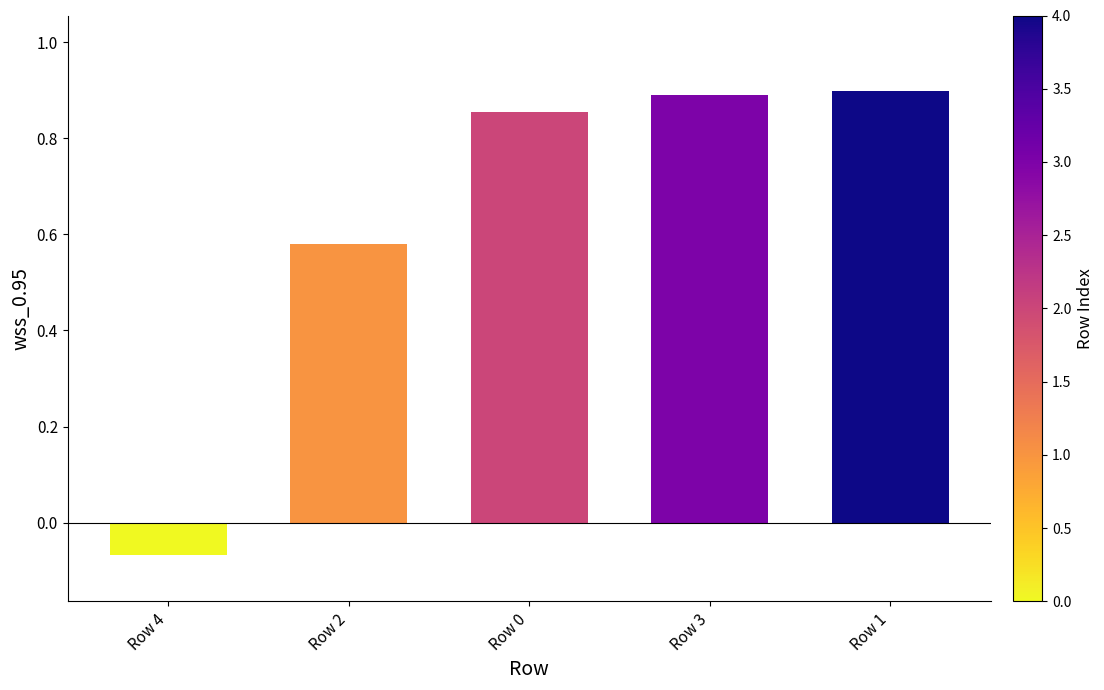

At which category is the sum across all series the highest?

Row 3